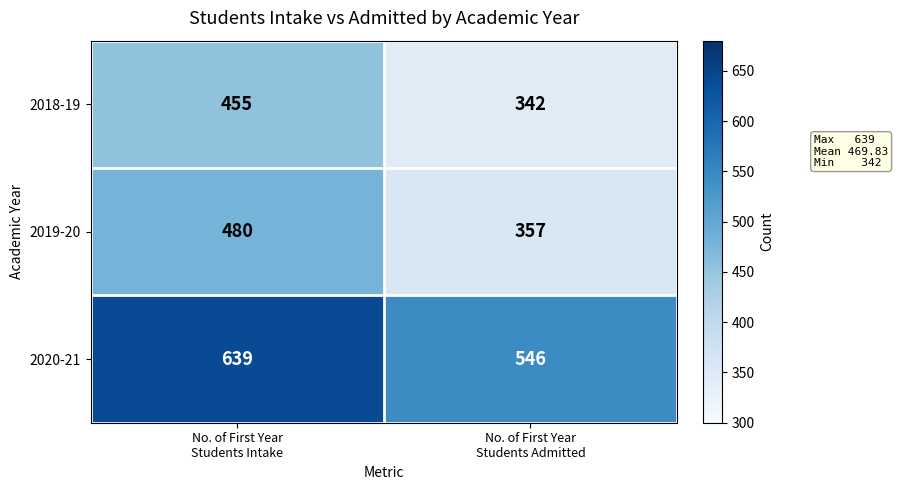

What is the spread (max minus min) of values at No. of First Year
Students Admitted?

204